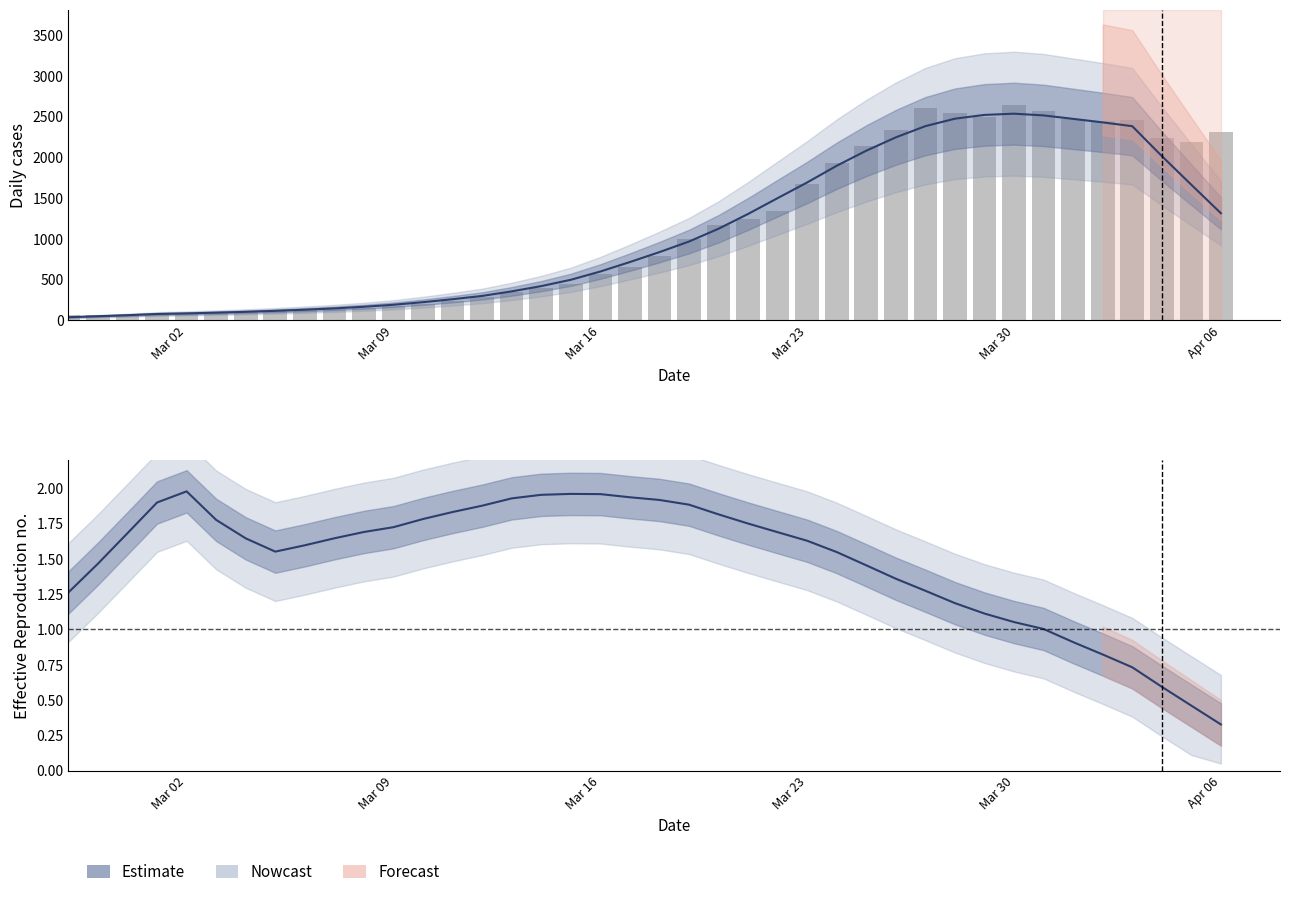

Is it true that Estimate equals 0.7 at 17?

False